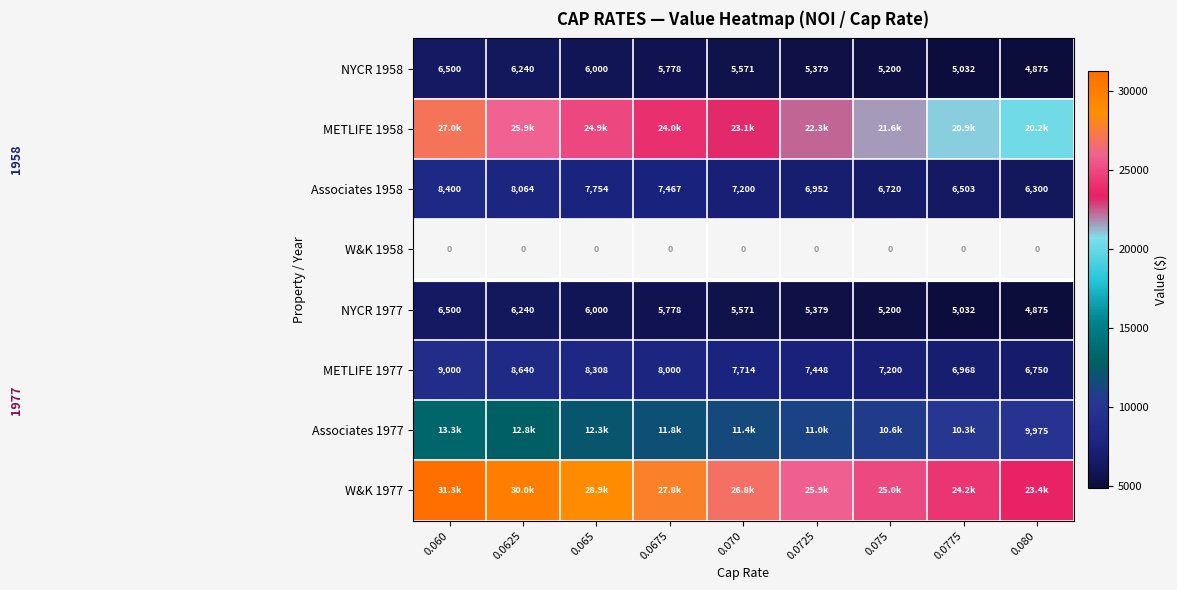

Which series has the widest spread of values?

W&K 1977